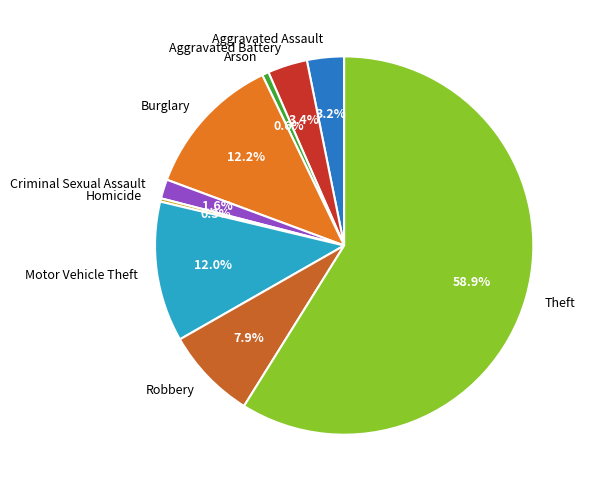

How many segments does this pie chart have?

9